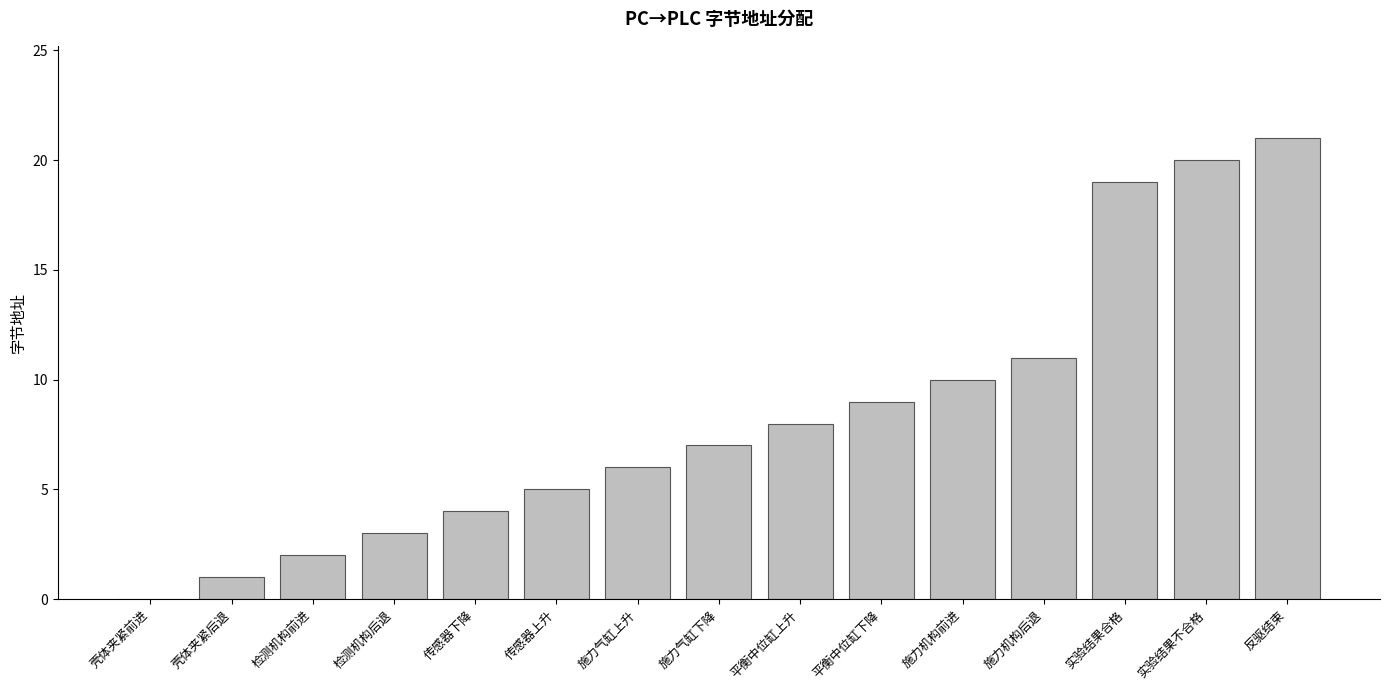

The chart shows a value of 1 at 检测机构后退. True or false?

False